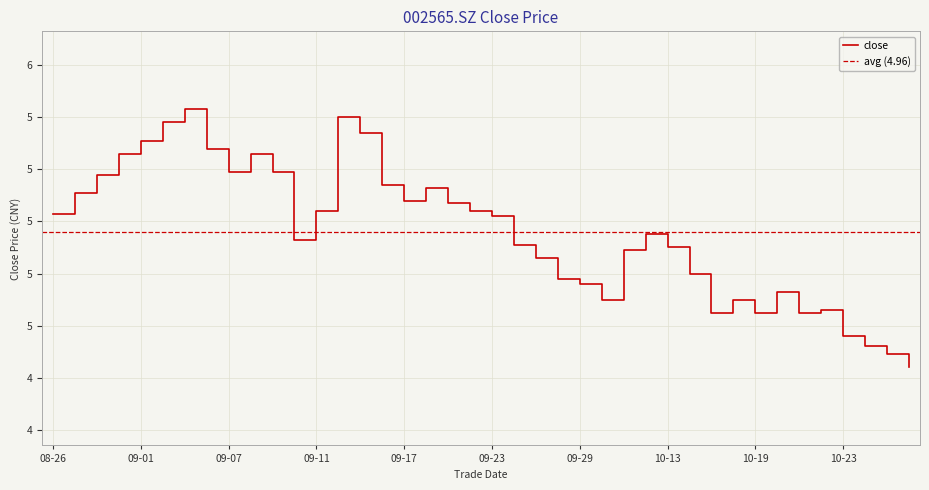

What is the ratio of the value at 20200904 to the value at 20201016?

1.1